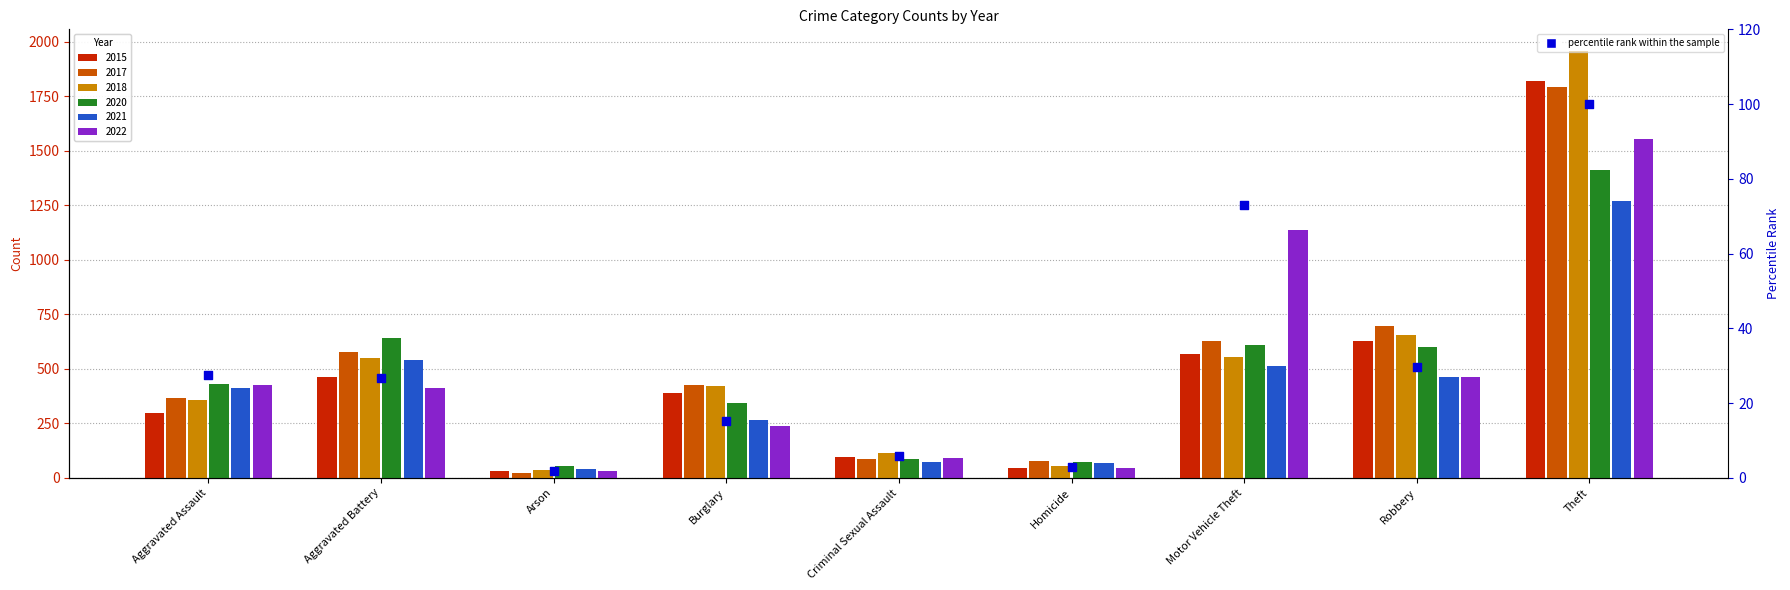

Between Burglary and Arson, which is larger?

Burglary